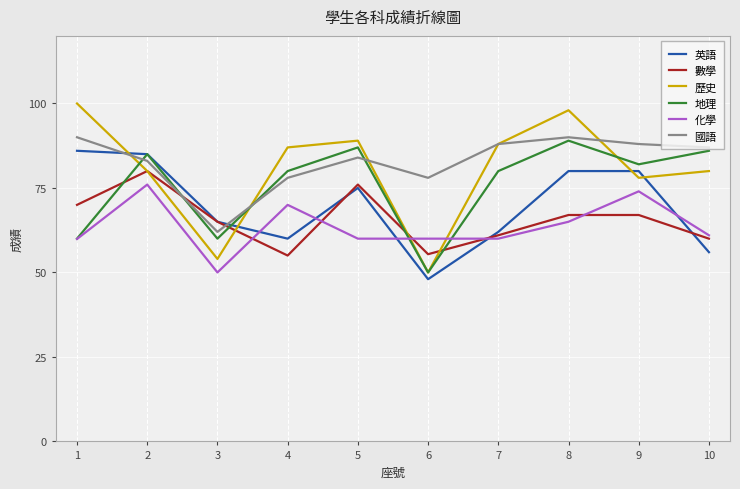

What is the average value of the 國語 series?

82.8